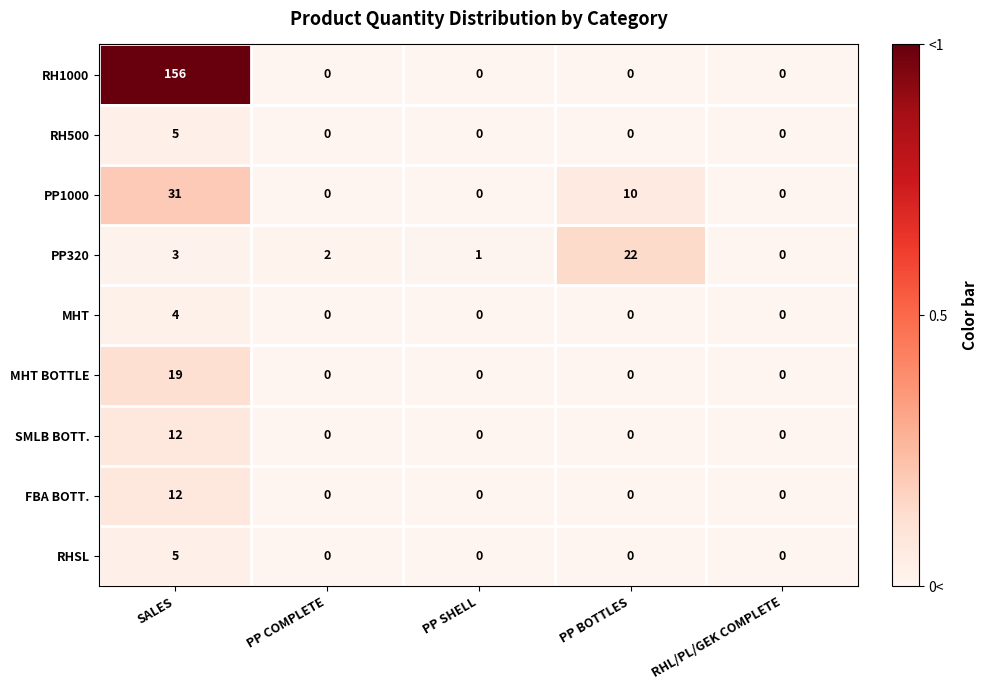

What is the maximum value for MHT?

4